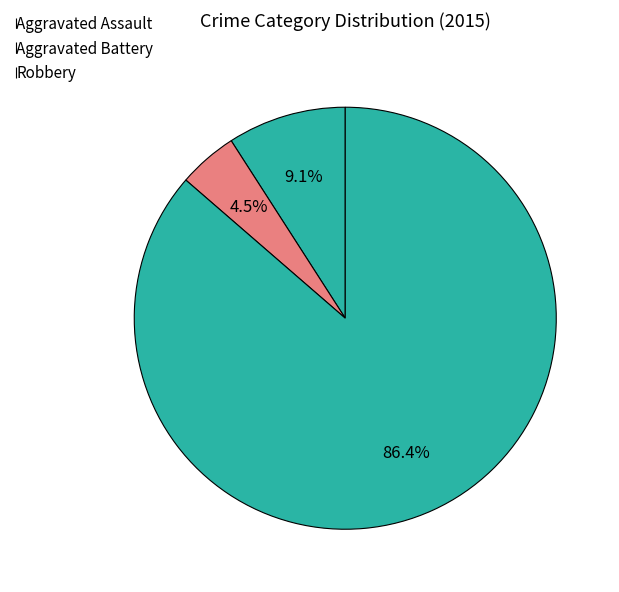

Which slice is the smallest?

Aggravated Battery